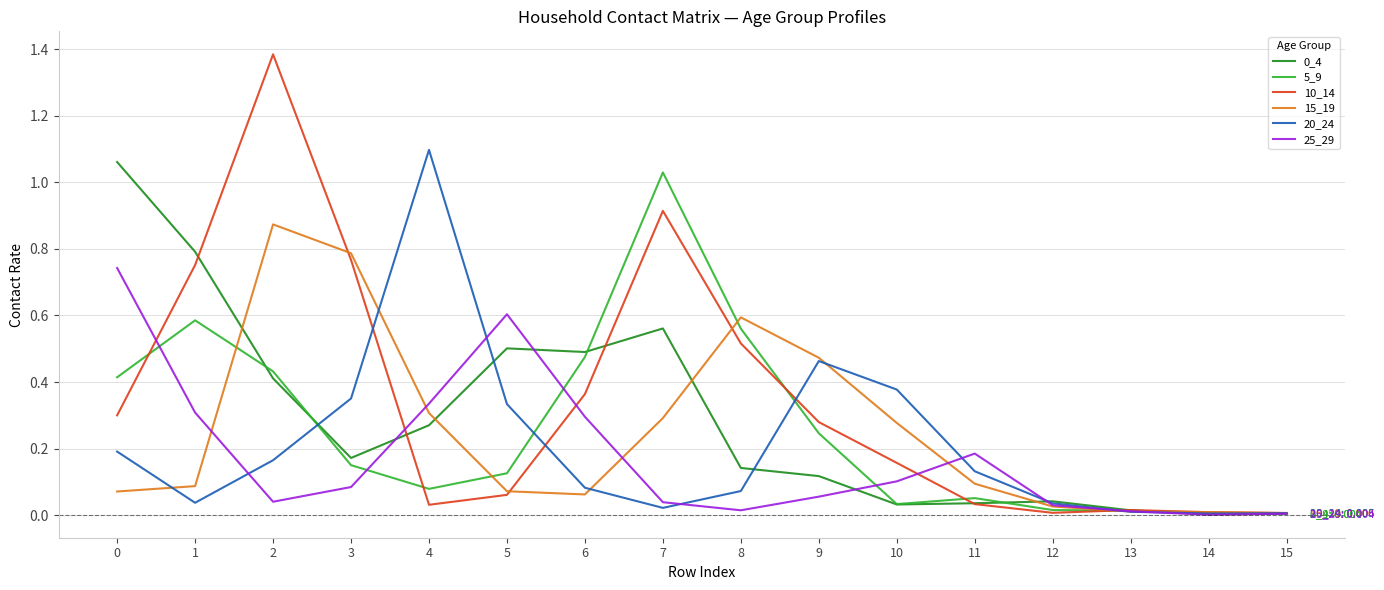

Is it true that 5_9 equals 0.0 at 10?

True